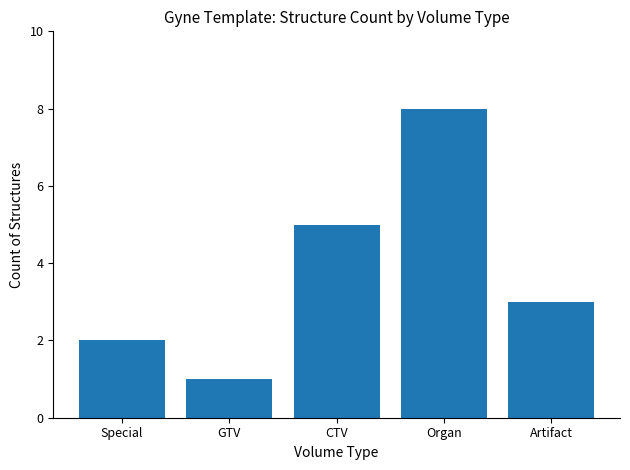

List the labels in order of value, smallest first.

GTV, Special, Artifact, CTV, Organ